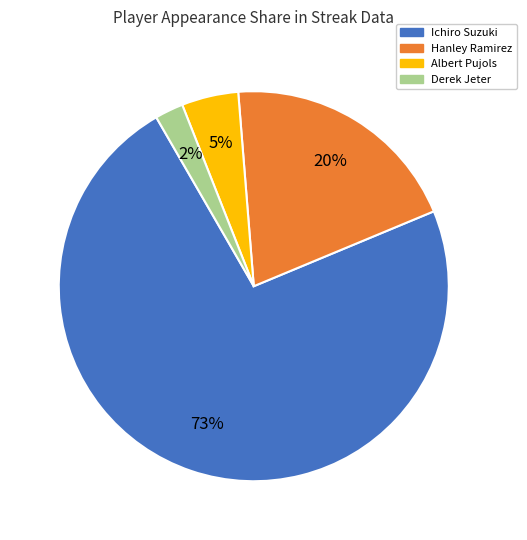

Rank the categories by value from highest to lowest.

Ichiro Suzuki, Hanley Ramirez, Albert Pujols, Derek Jeter